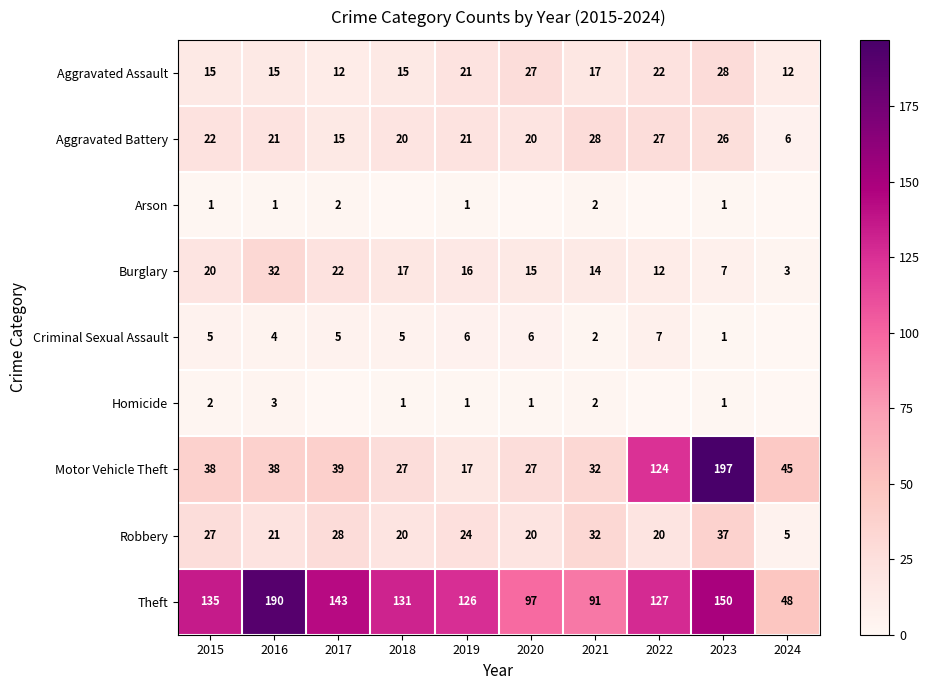

What is the difference between the highest and lowest values at 2021?

89